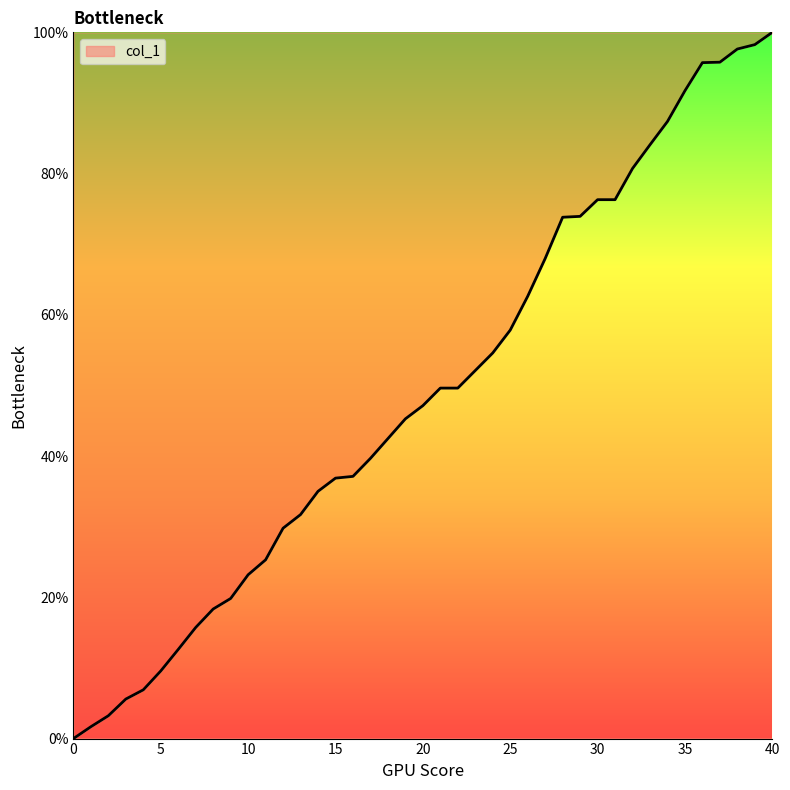

What is the difference between the maximum and minimum values?

100.0